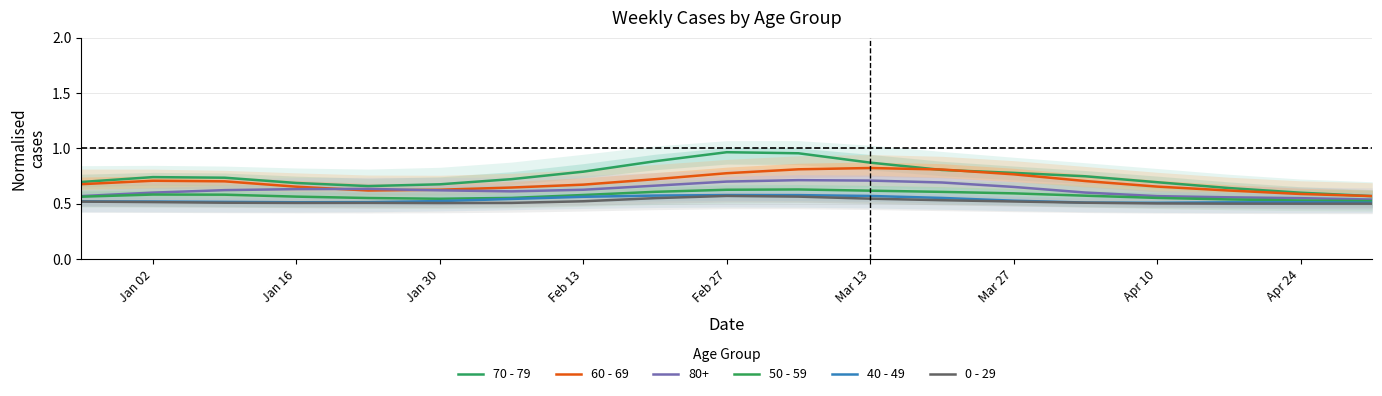

Does the chart have visible grid lines?

Yes